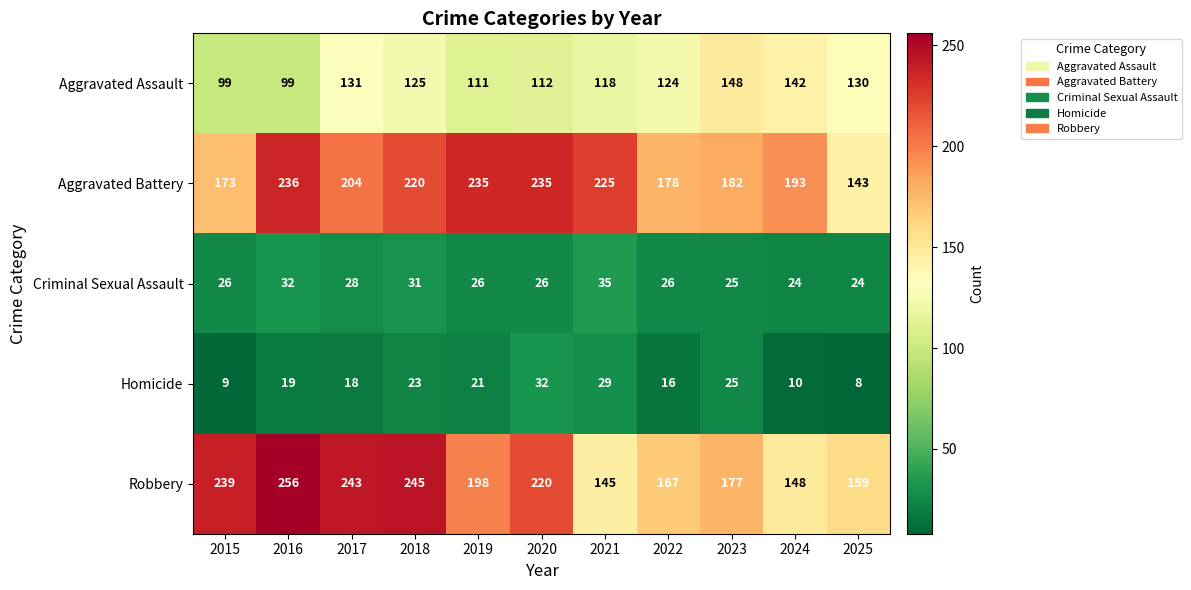

At which category is the sum across all series the highest?

2018